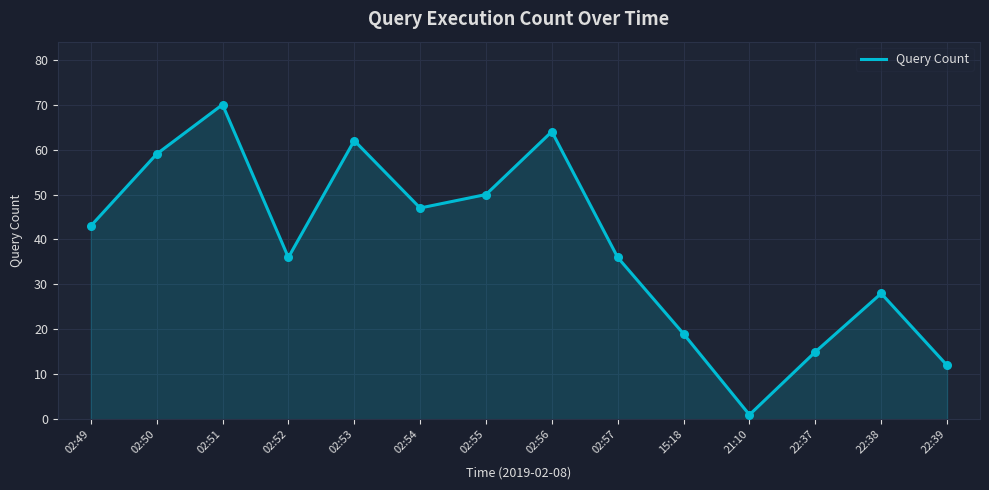

Between 02:57 and 02:54, which is larger?

02:54